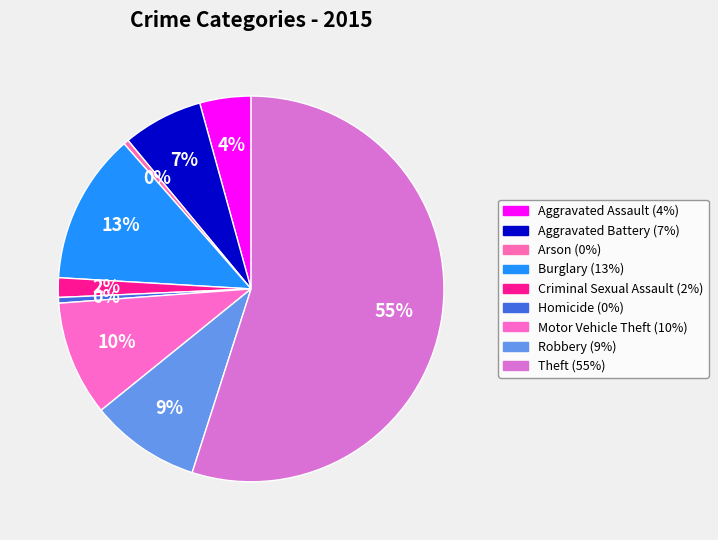

Which category has the biggest portion of the pie?

Theft